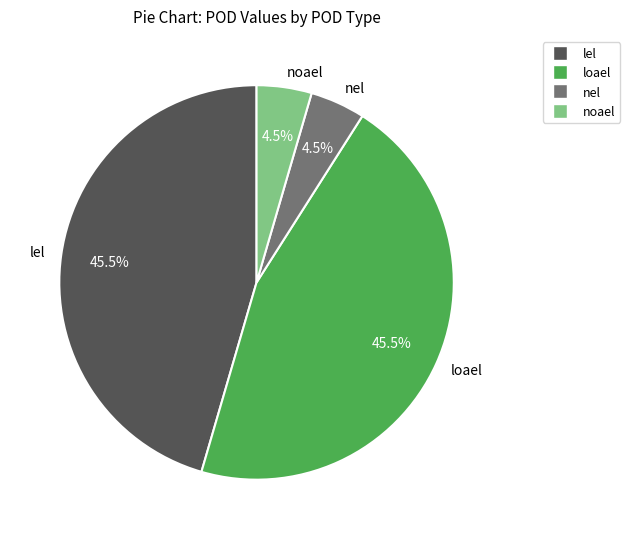

How many segments does this pie chart have?

4